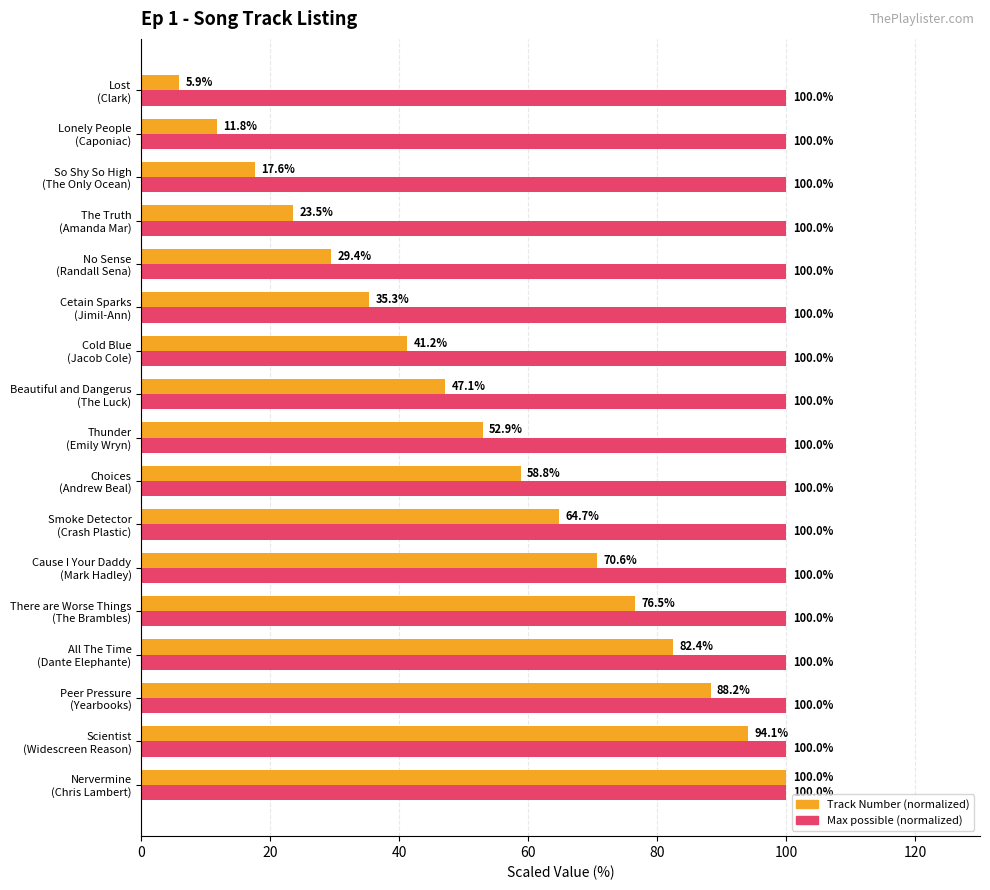

What is the smallest value displayed?

5.9